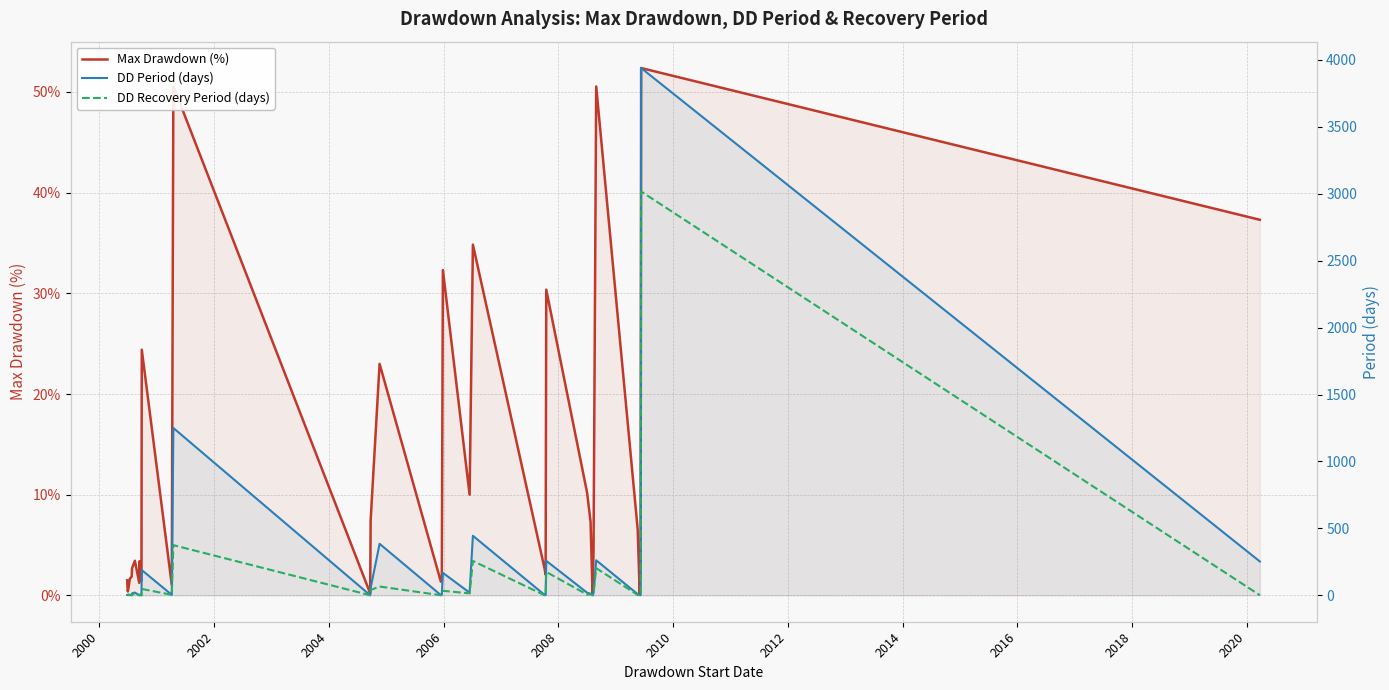

Count the number of categories in the chart.

35